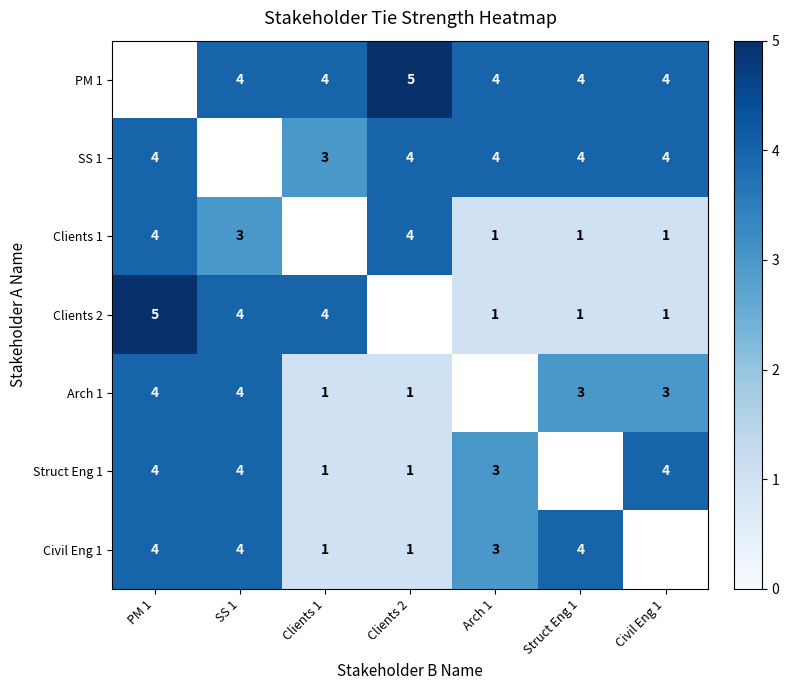

Is it true that PM 1 equals 2 at Struct Eng 1?

False